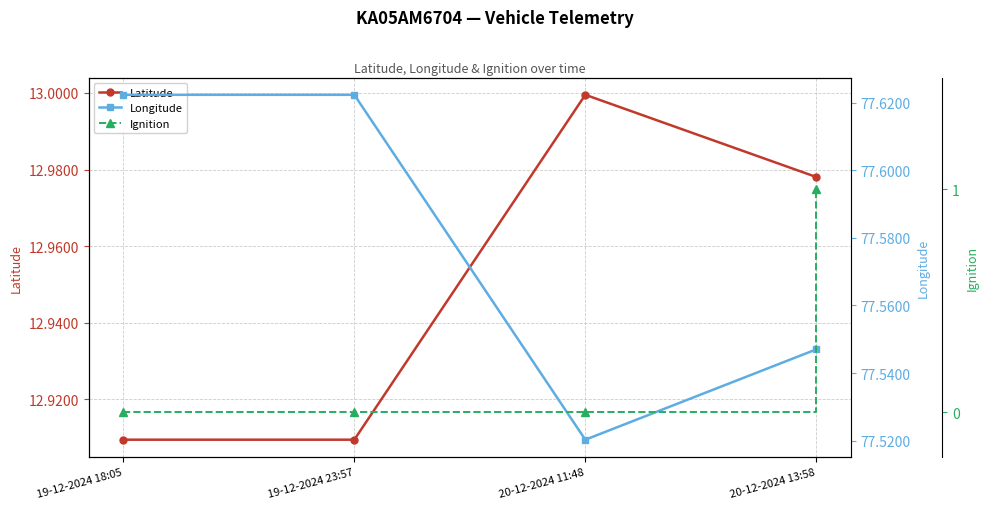

Which series has the largest total across all categories?

Longitude